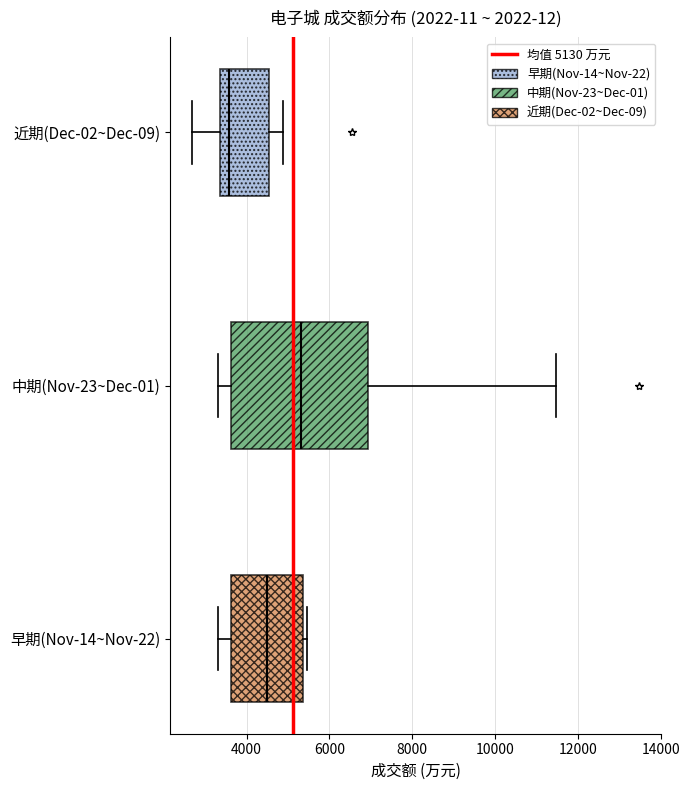

Comparing the boxes themselves (not the whiskers), which one is the widest?

中期(Nov-23~Dec-01)